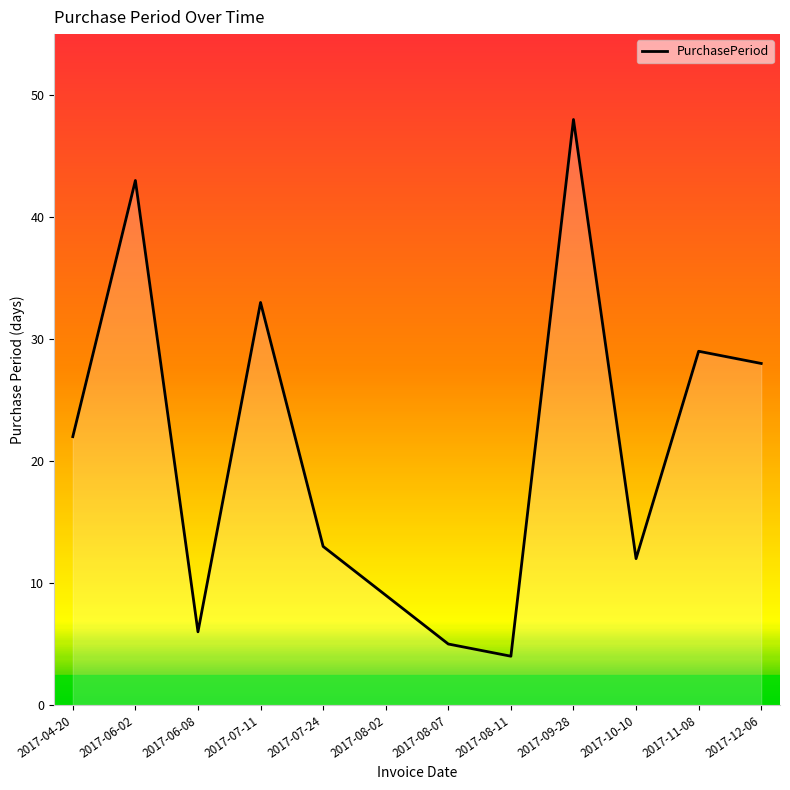

Between 2017-09-28 and 2017-11-08, which is larger?

2017-09-28